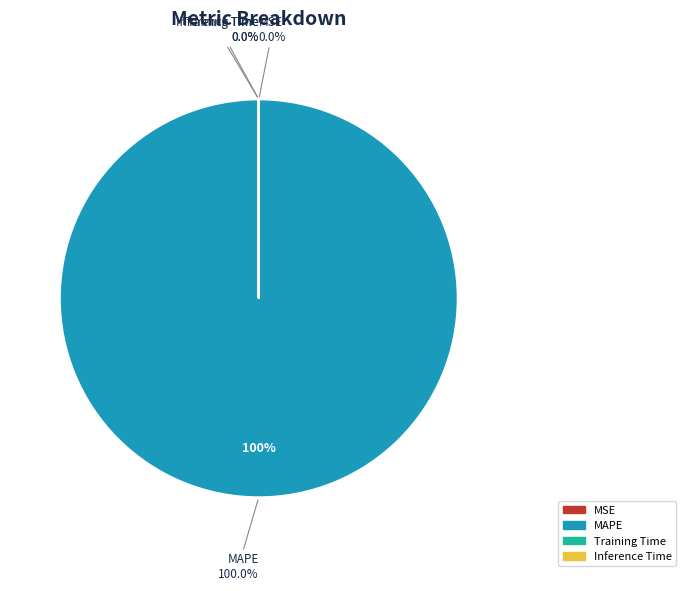

Count the number of slices in the pie.

4